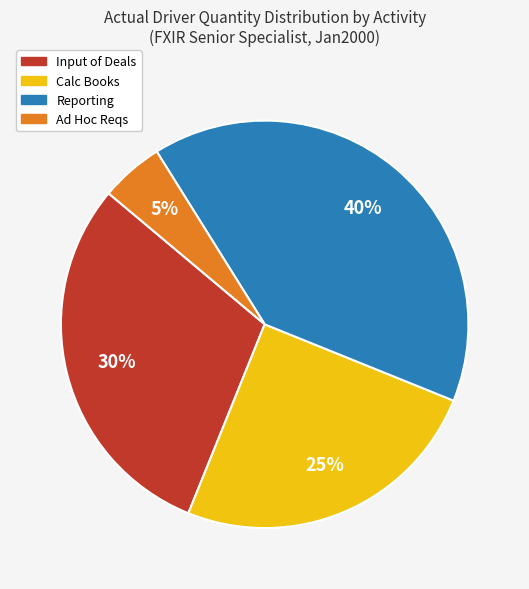

Is there a majority slice in this chart?

No